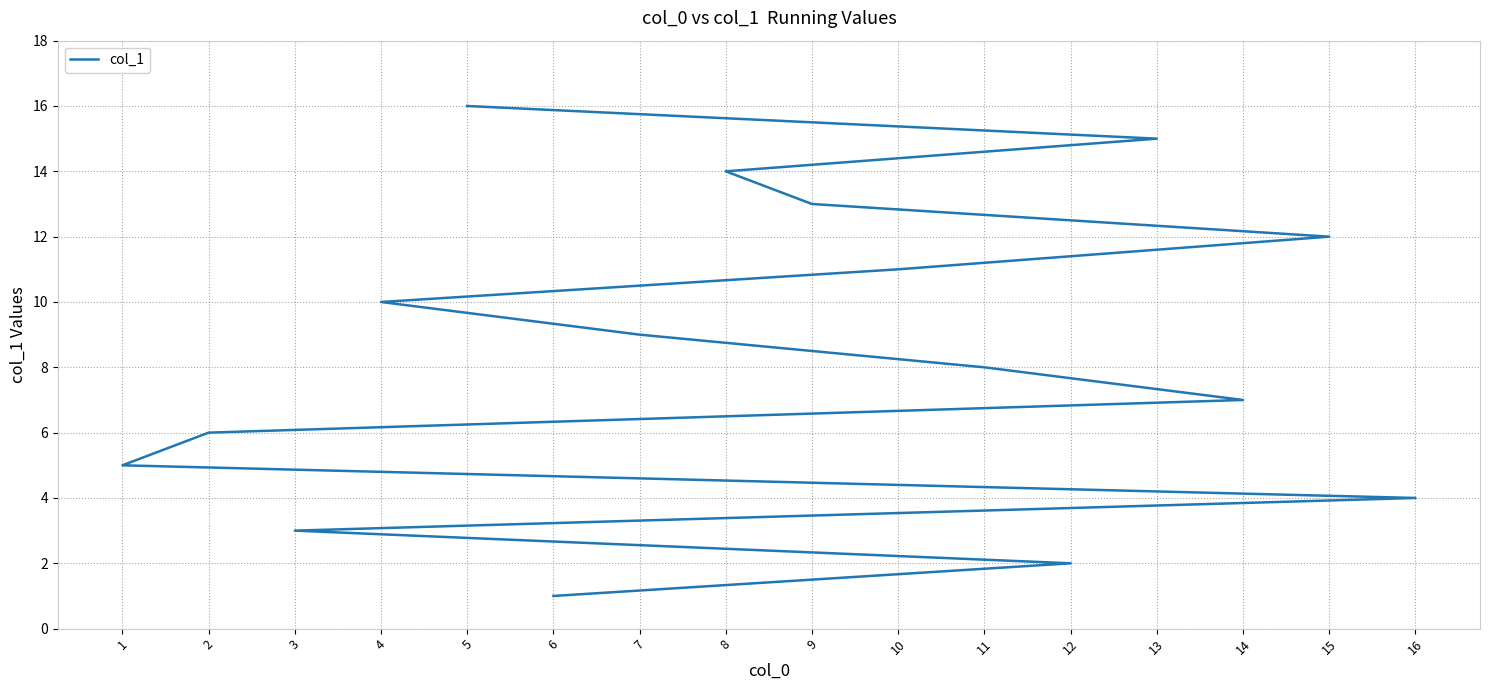

True or false: the data has more than 0 interior local peaks.

False